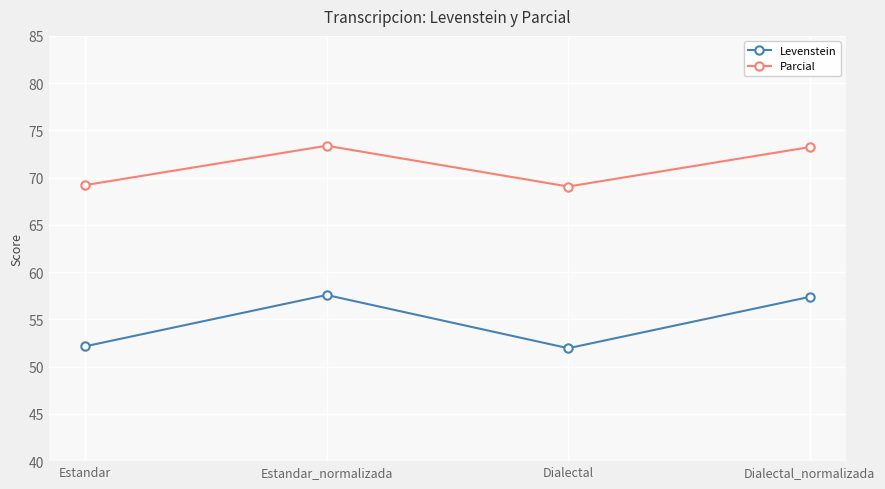

What is the label of the 2nd point from the right?

Dialectal